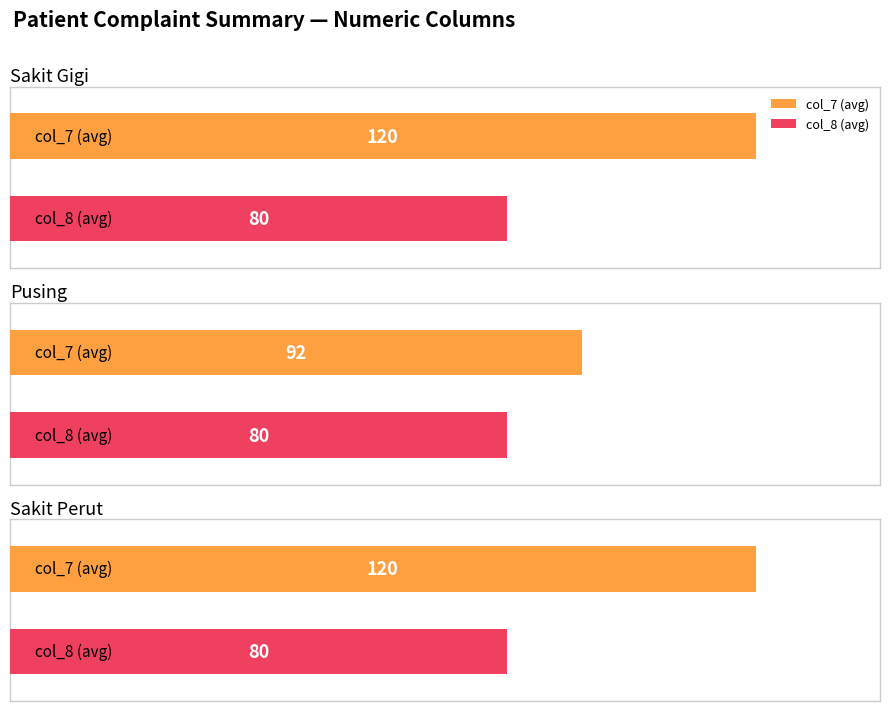

Is it true that col_7 equals 203 at 5?

False